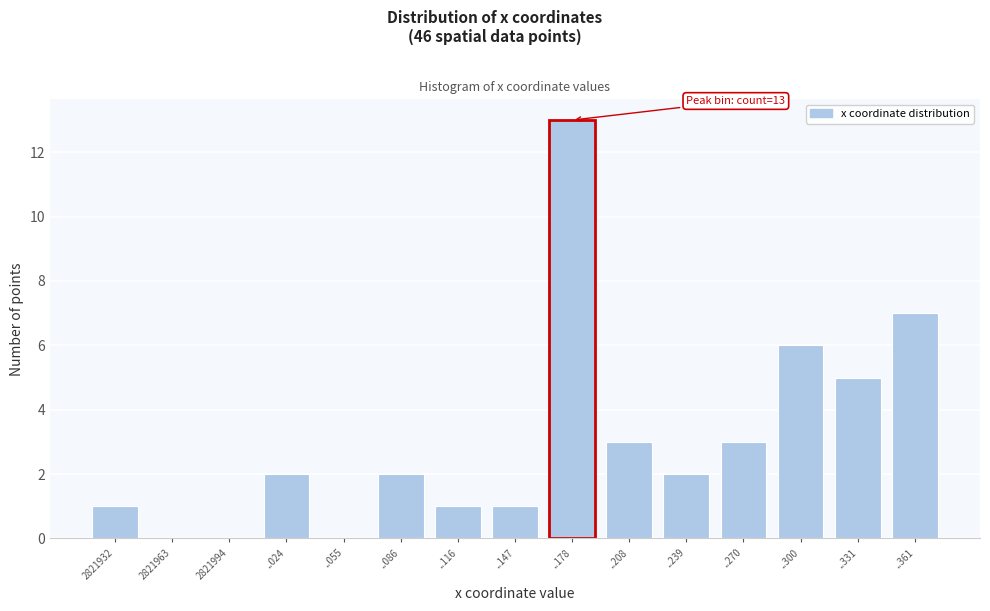

Reading left to right, list all the values displayed in this chart.

2821932=1	2821963=0	2821994=0	..024=2	..055=0	..086=2	..116=1	..147=1	..178=13	..208=3	..239=2	..270=3	..300=6	..331=5	..361=7